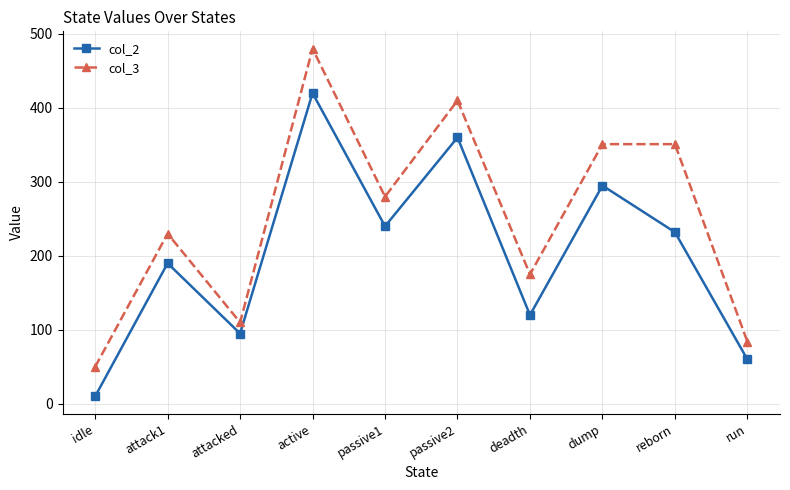

Does the chart have visible grid lines?

Yes